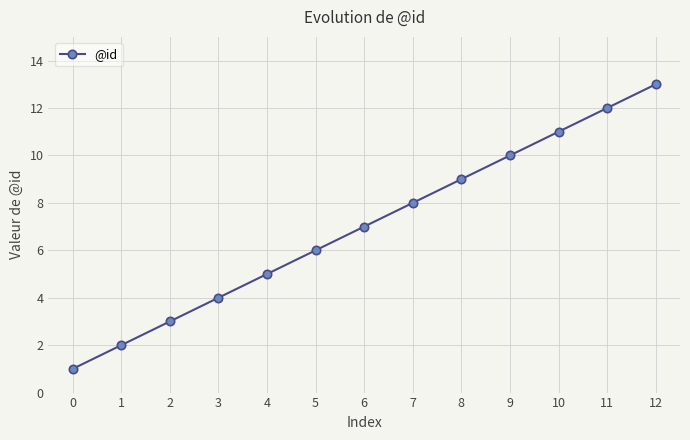

Rank the categories by value from highest to lowest.

12, 11, 10, 9, 8, 7, 6, 5, 4, 3, 2, 1, 0